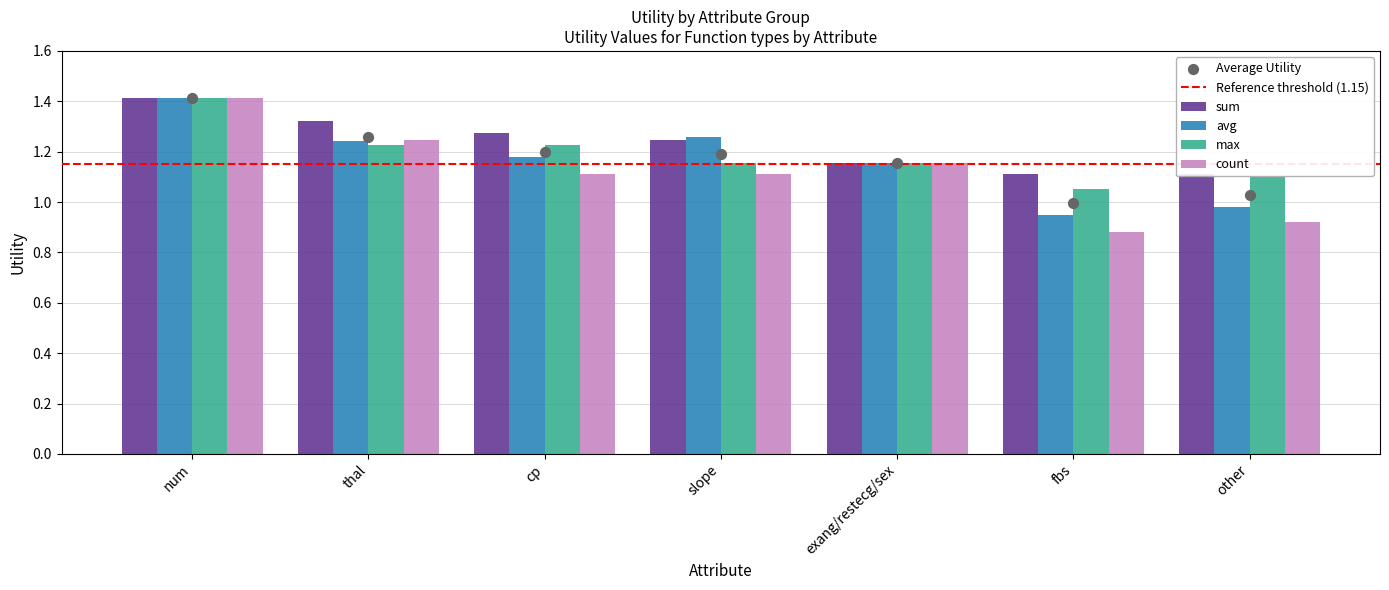

Is the value of avg at exang/restecg/sex greater than the value of max at thal?

No